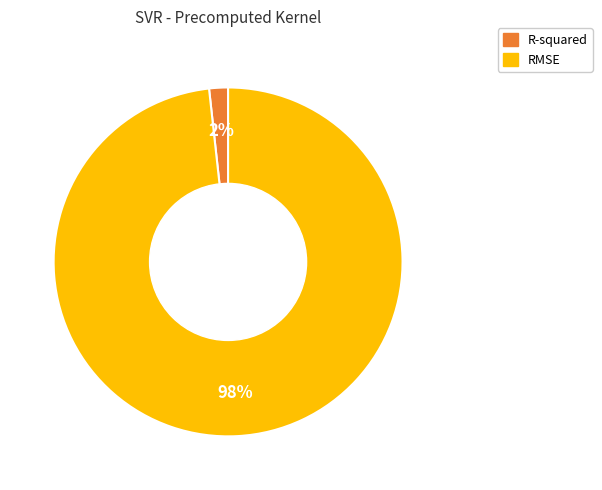

Is the sum of RMSE and R-squared greater than half?

Yes